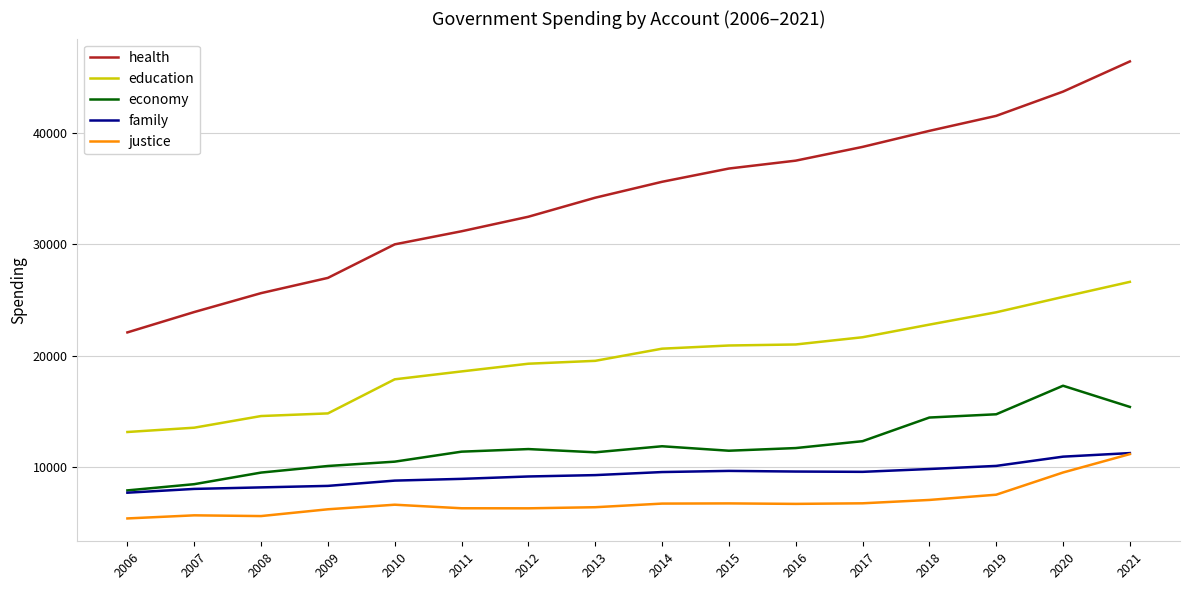

What is the difference between the highest and lowest values at 2008?

20014